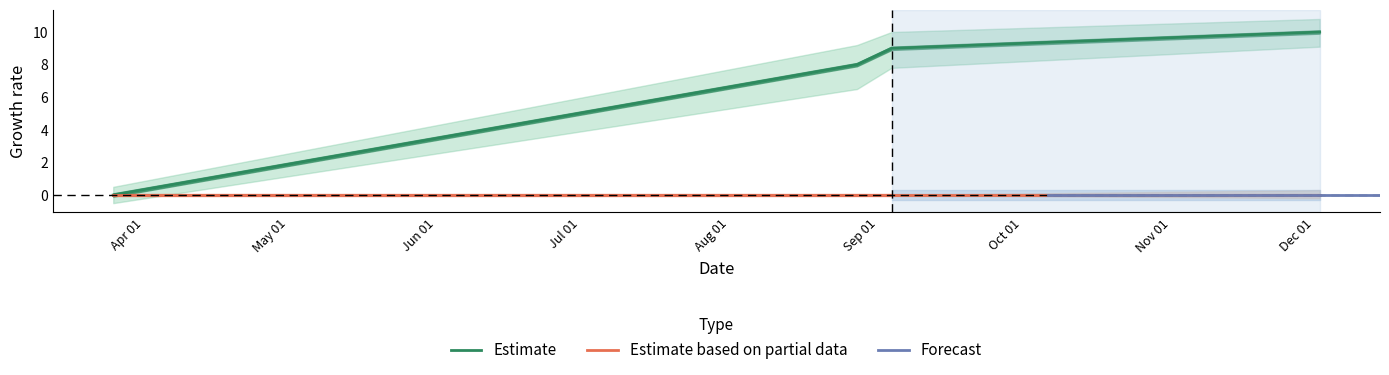

Reading left to right, extract all data points from this chart.

0	8	9	10